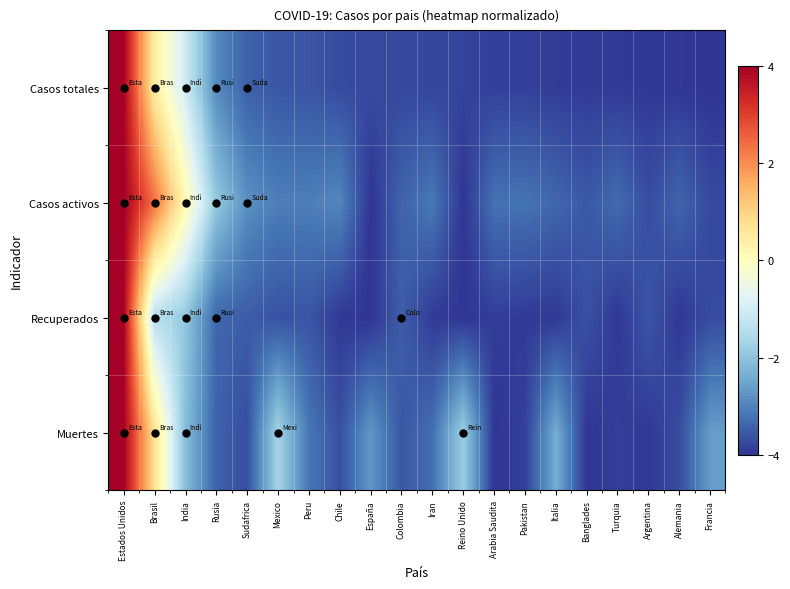

What is the spread (max minus min) of values at España?

1.3